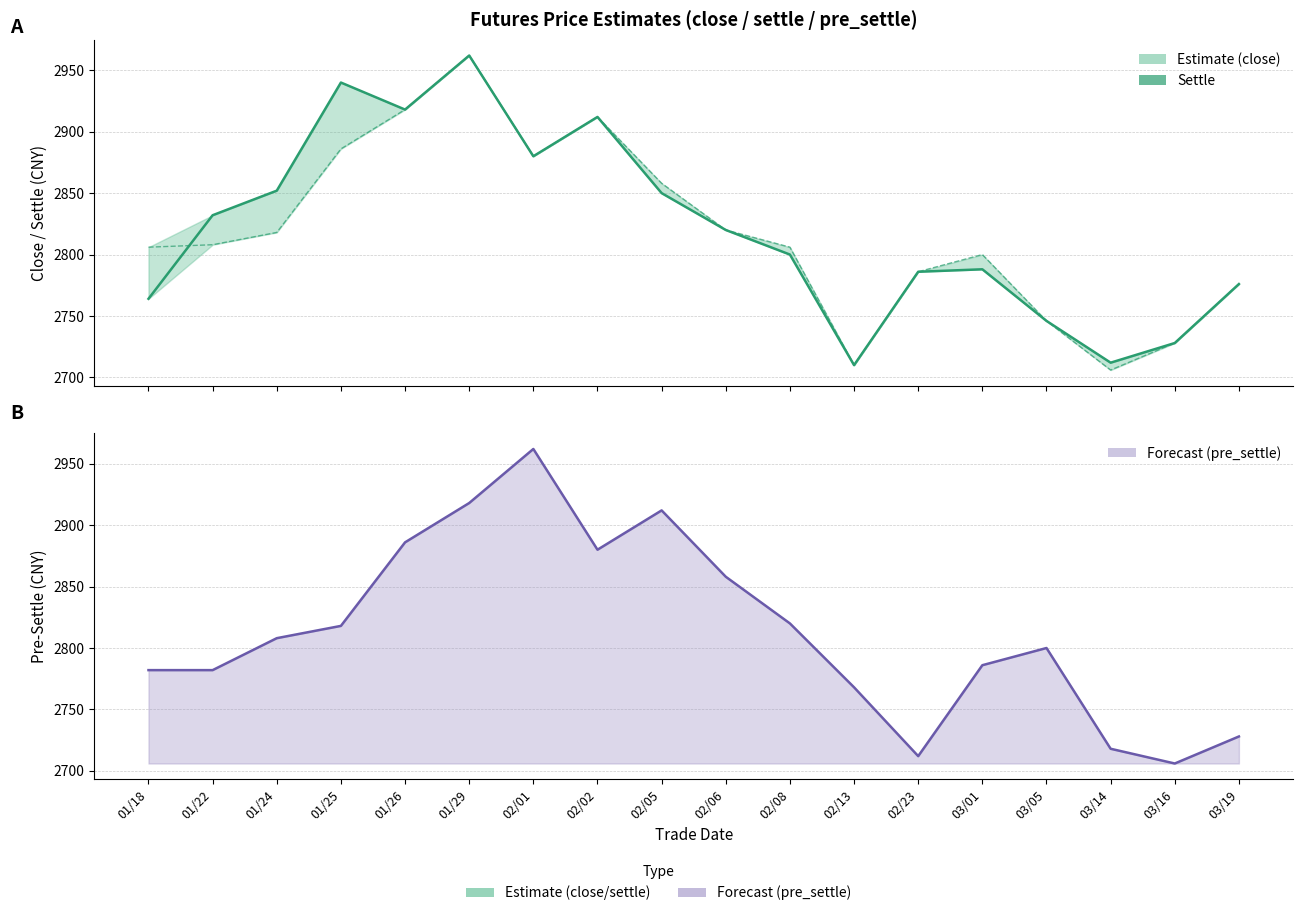

True or false: close and pre_settle cross at least once.

True